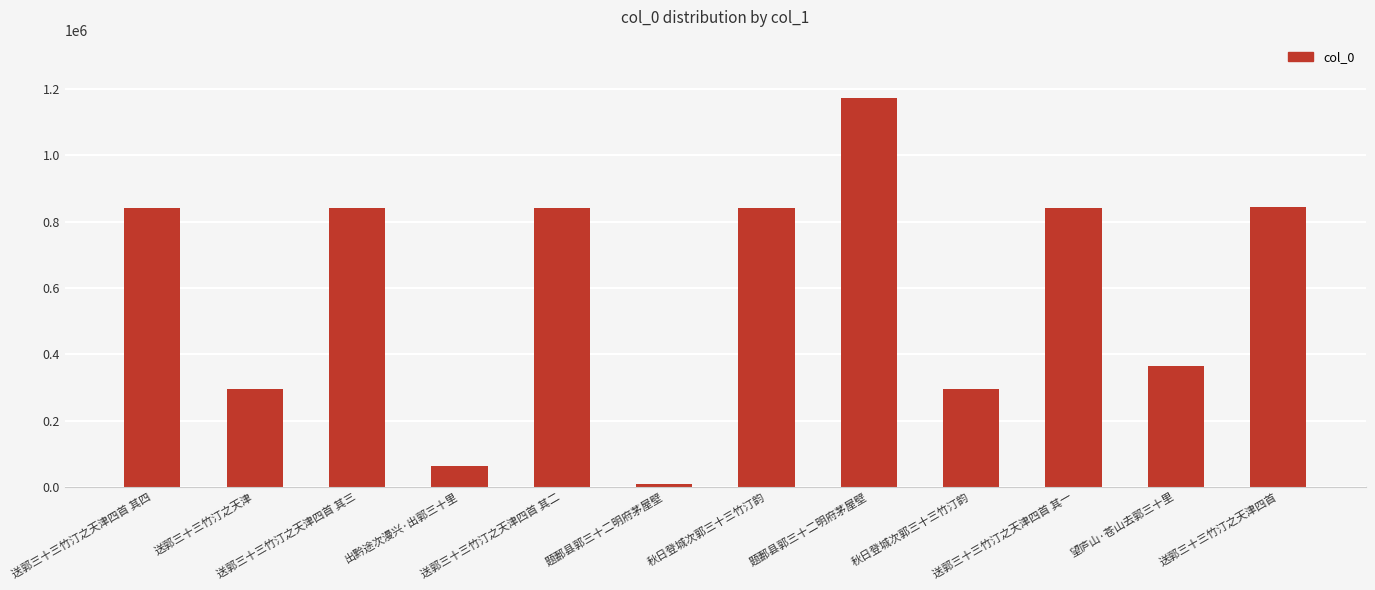

The chart shows a value of 1173420 at 题郪县郭三十二明府茅屋壁. True or false?

True